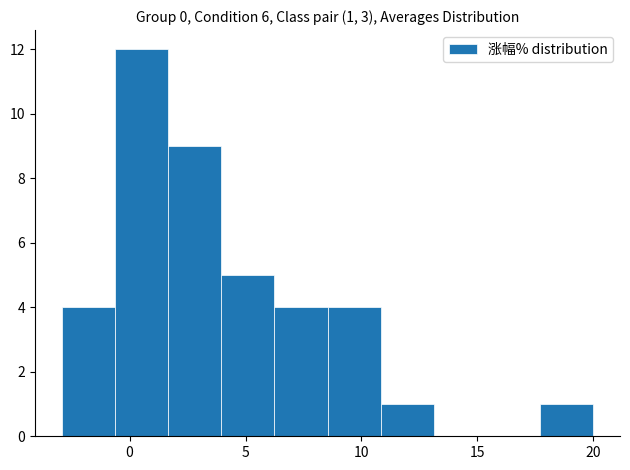

Which range on the x-axis has the tallest bar?

-0.5 to 1.5